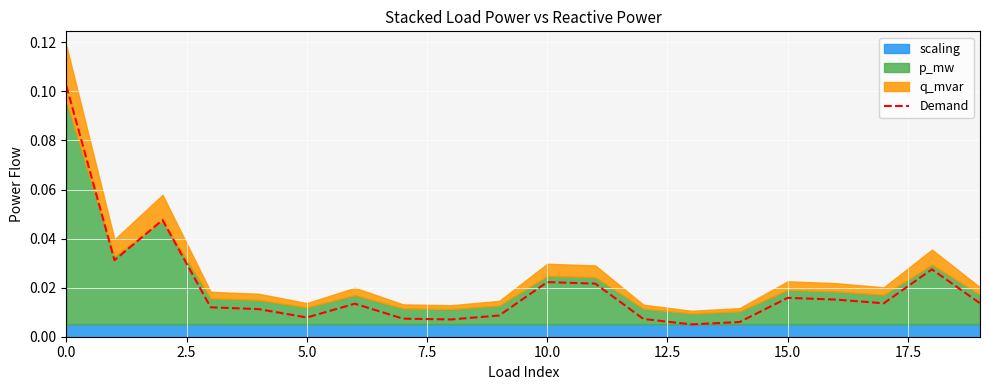

How many lines are shown in the chart?

1